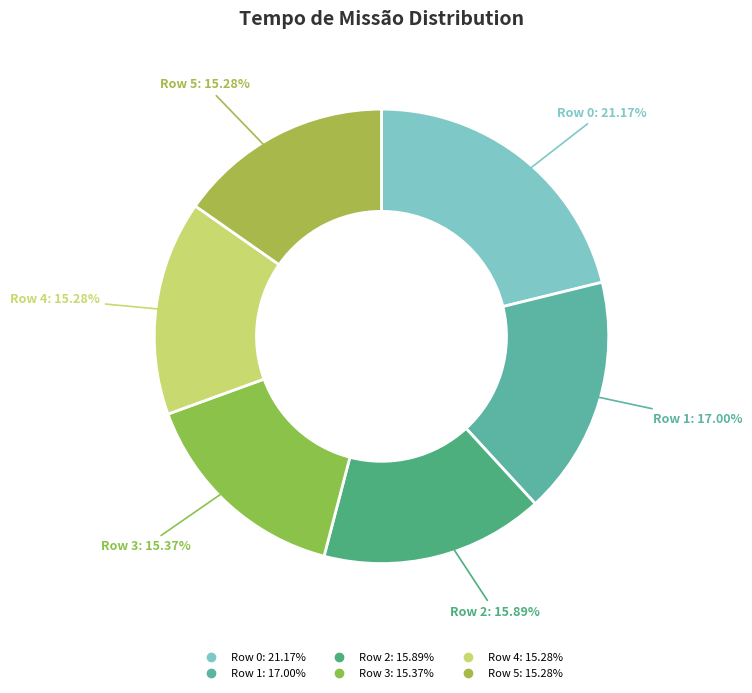

The Row 1 slice represents 17% of the pie. True or false?

True